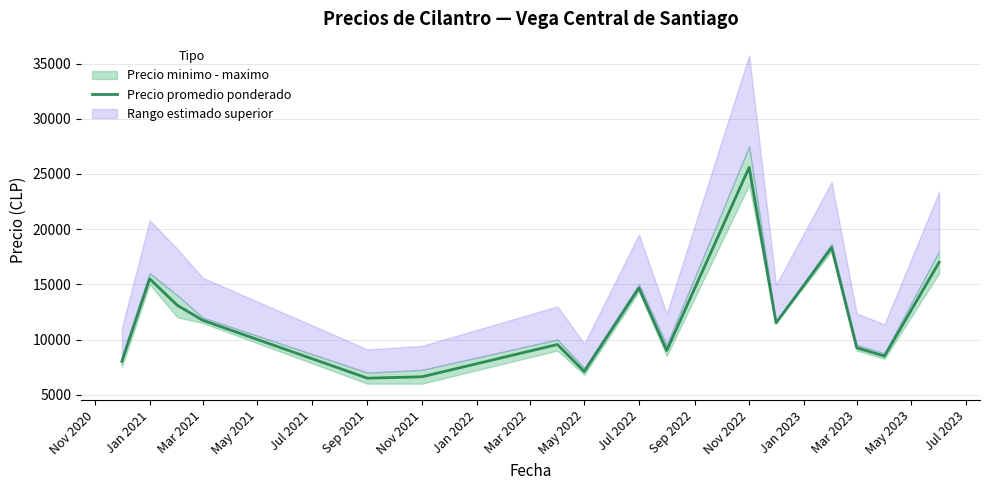

Where does the data first go above 11500?

Jan 2021